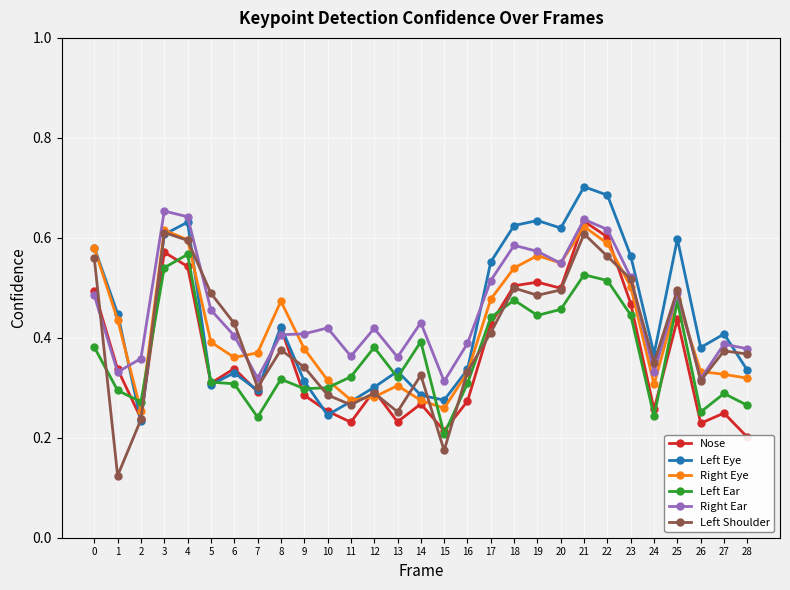

Count the Left Eye values in the range 0 to 1.

29